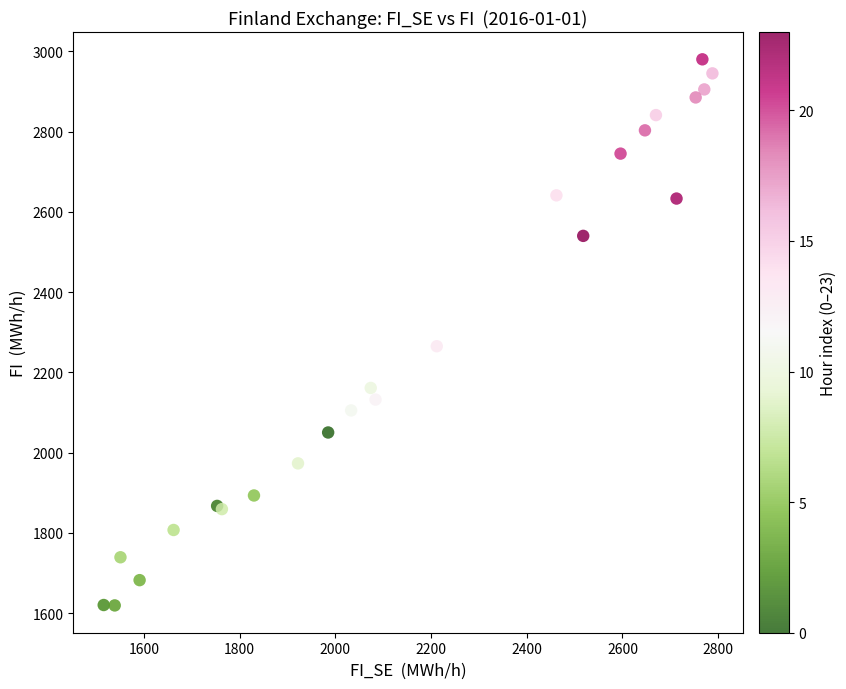

What Y value in the scatter plot is closest to 2299?

2265